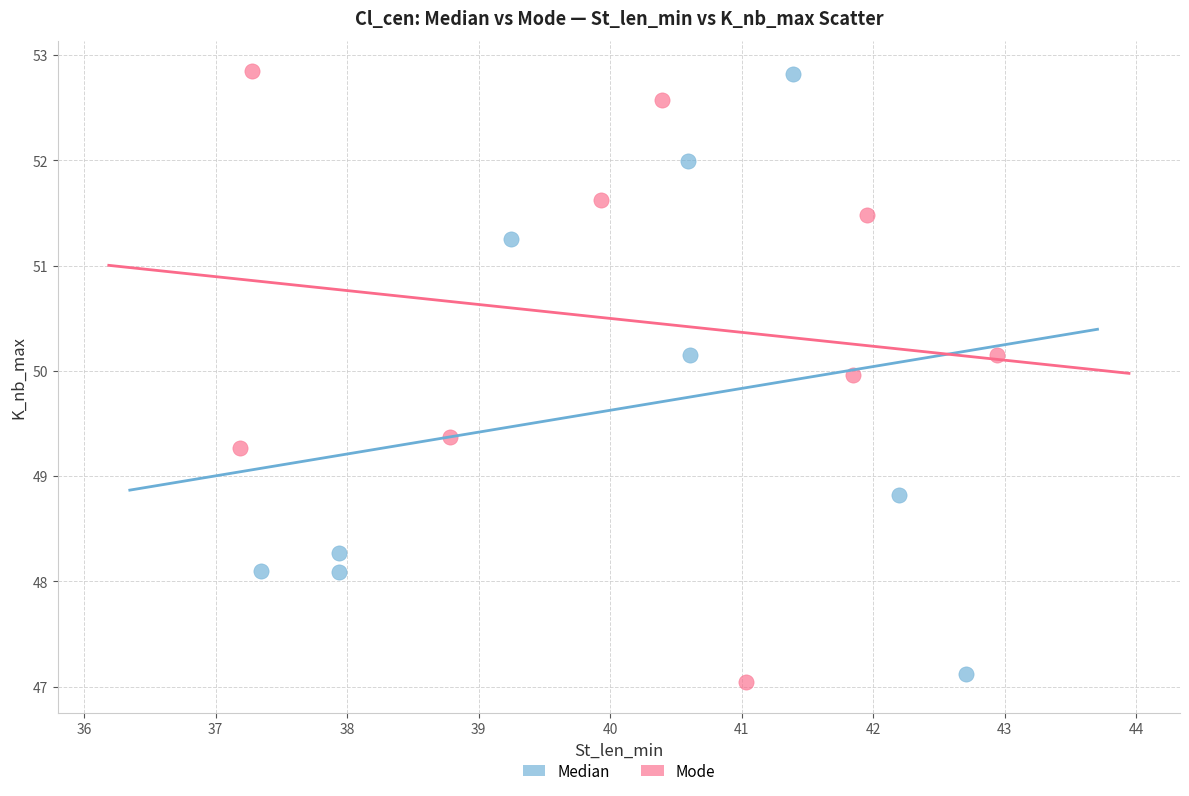

Which series has the largest Y range (max minus min)?

Mode